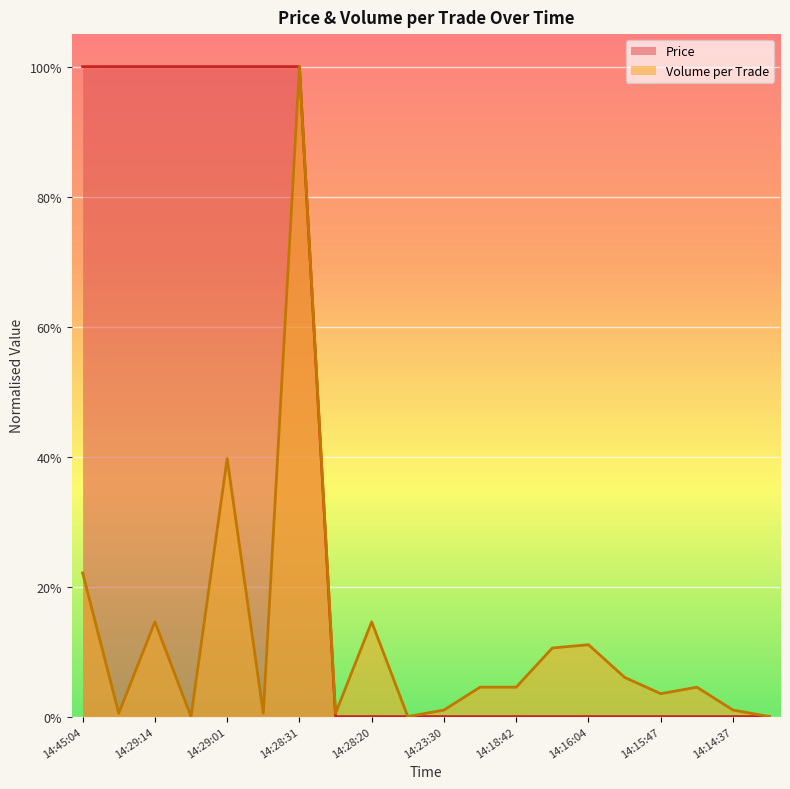

At 15, list the series in order from smallest to largest.

Price, Volume_per_trade